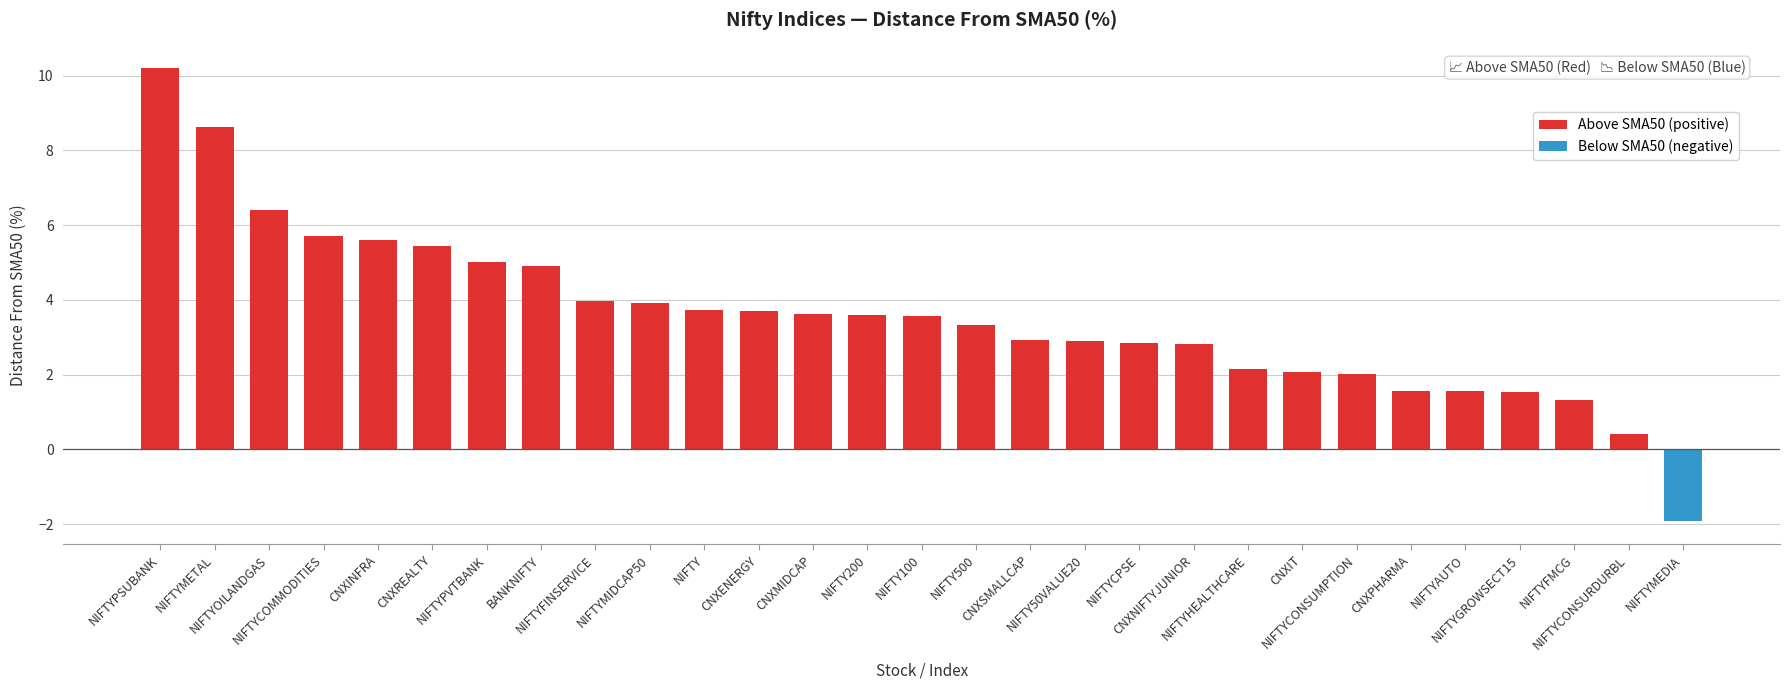

What is the difference between the values at NIFTYCONSURDURBL and NIFTYMIDCAP50?

3.5